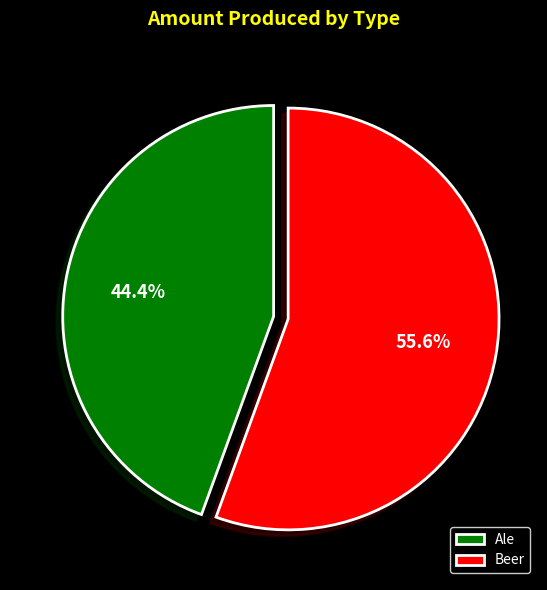

To the nearest percent, what is the combined percentage of Beer and Ale?

100%